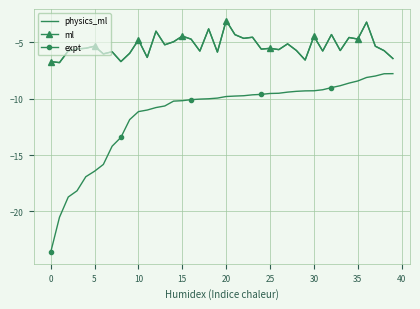

In physics_ml, how many points are lower than both neighbors (excluding endpoints)?

14